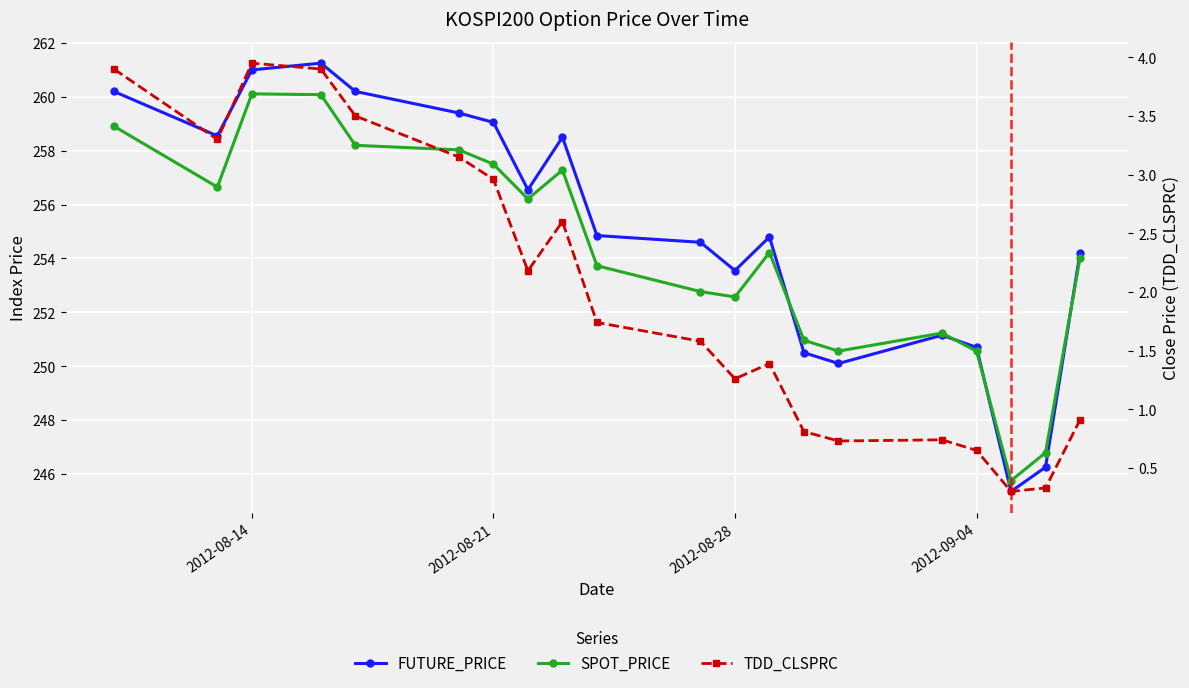

True or false: SPOT_PRICE has more than 0 points higher than both neighbors.

True